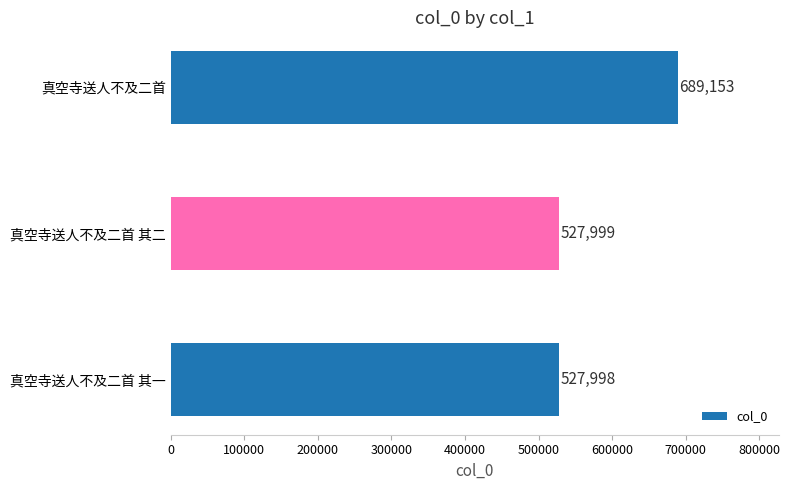

How many bars are there in total?

3